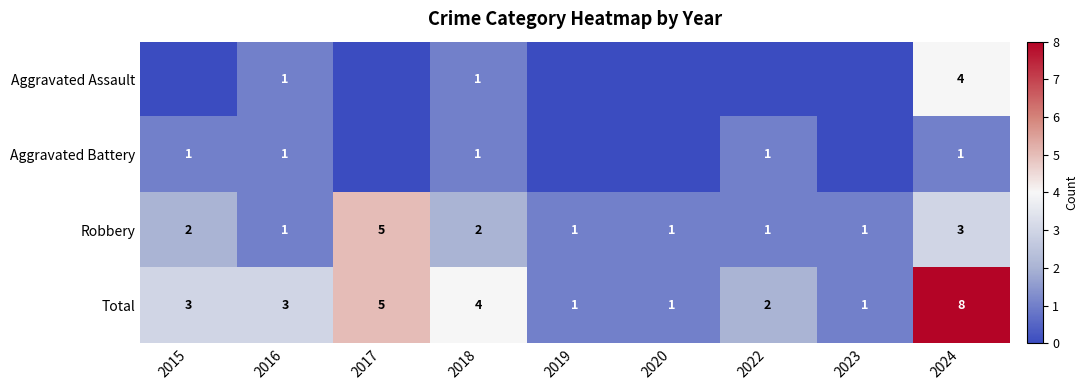

What is the difference between the second highest and second lowest values in the Robbery series?

2